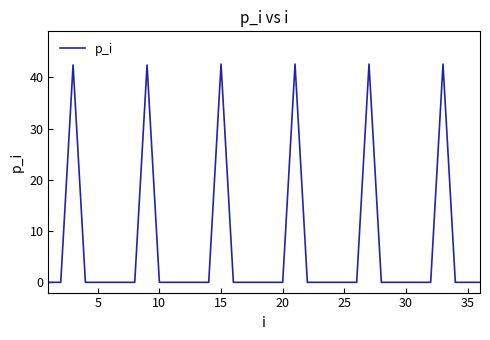

What is the difference between the maximum and minimum values?

42.6